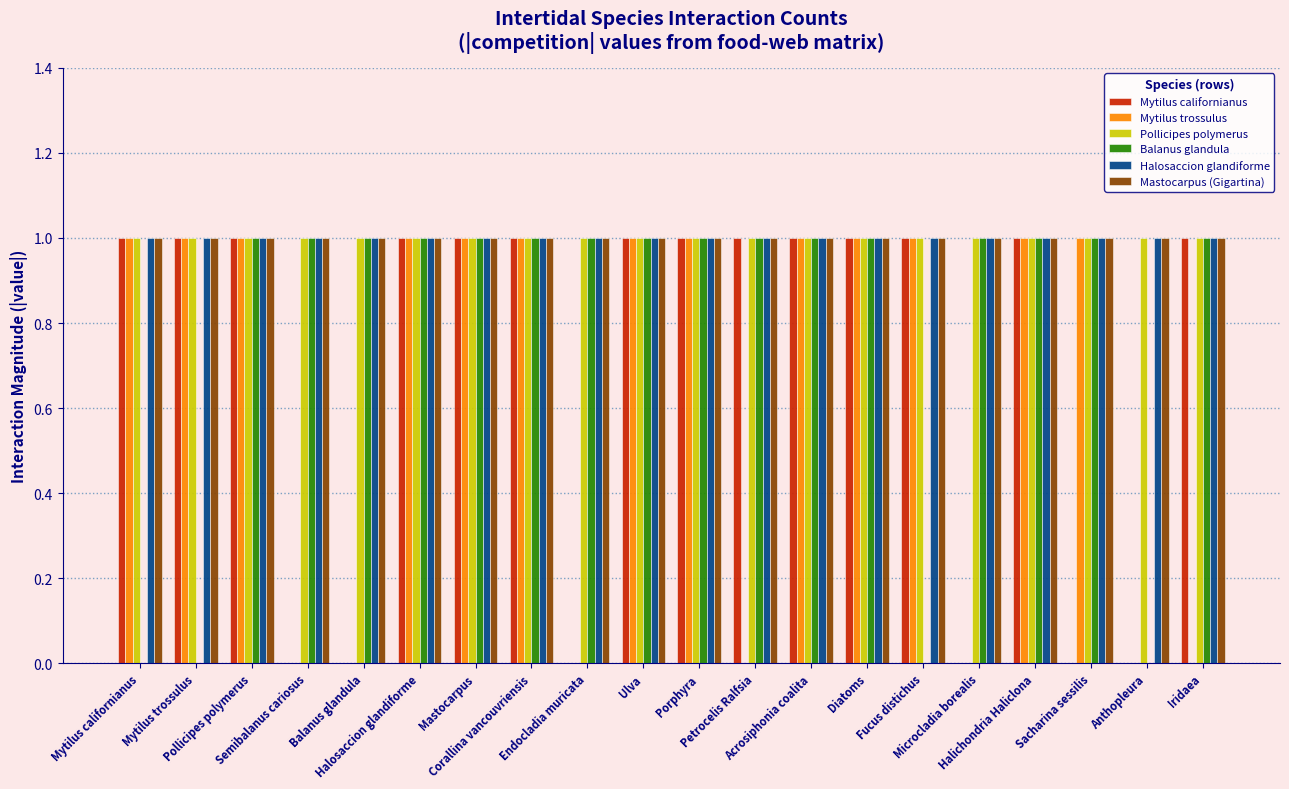

True or false: Pollicipes polymerus has a value of 1 at Corallina vancouvriensis.

True